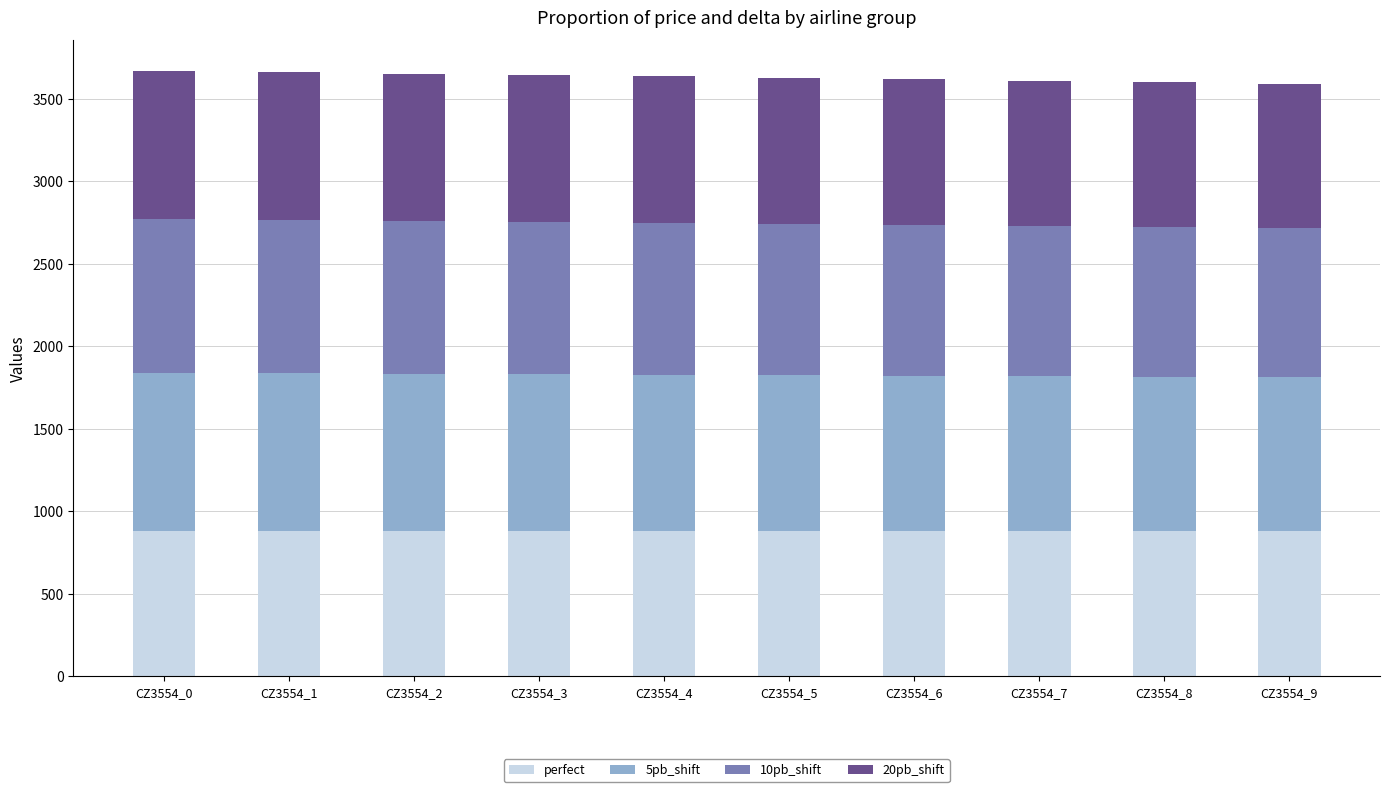

What is the minimum value for perfect?

880